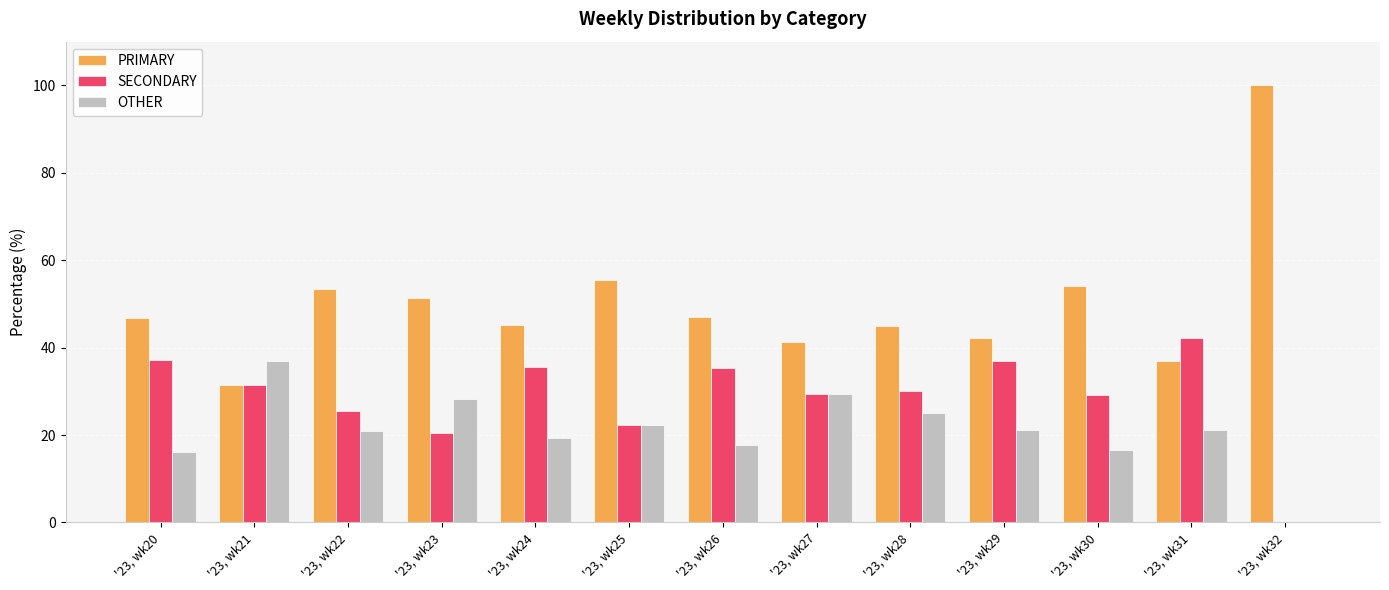

Which series has the largest total across all categories?

PRIMARY